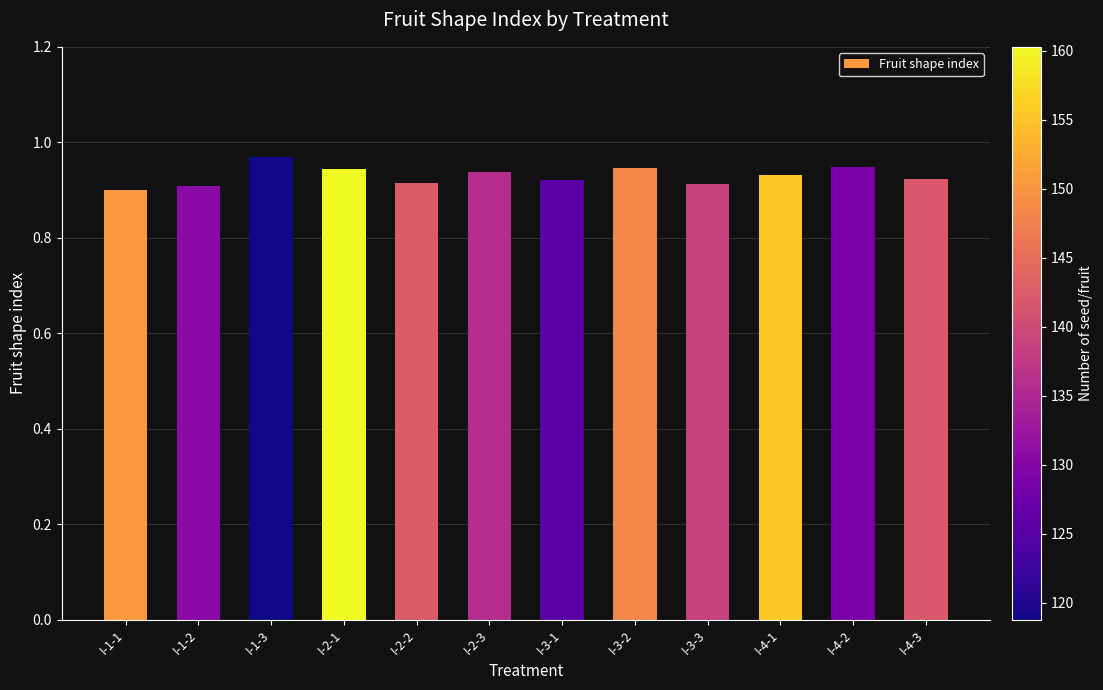

How many series are shown in this chart?

1